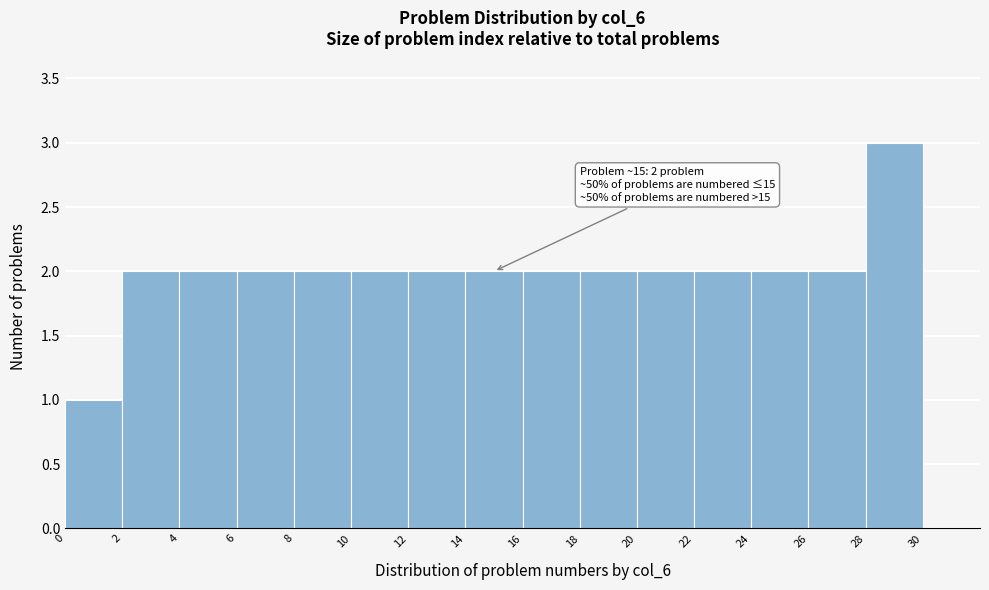

Over which range of the x-axis is the bar tallest?

28 to 30